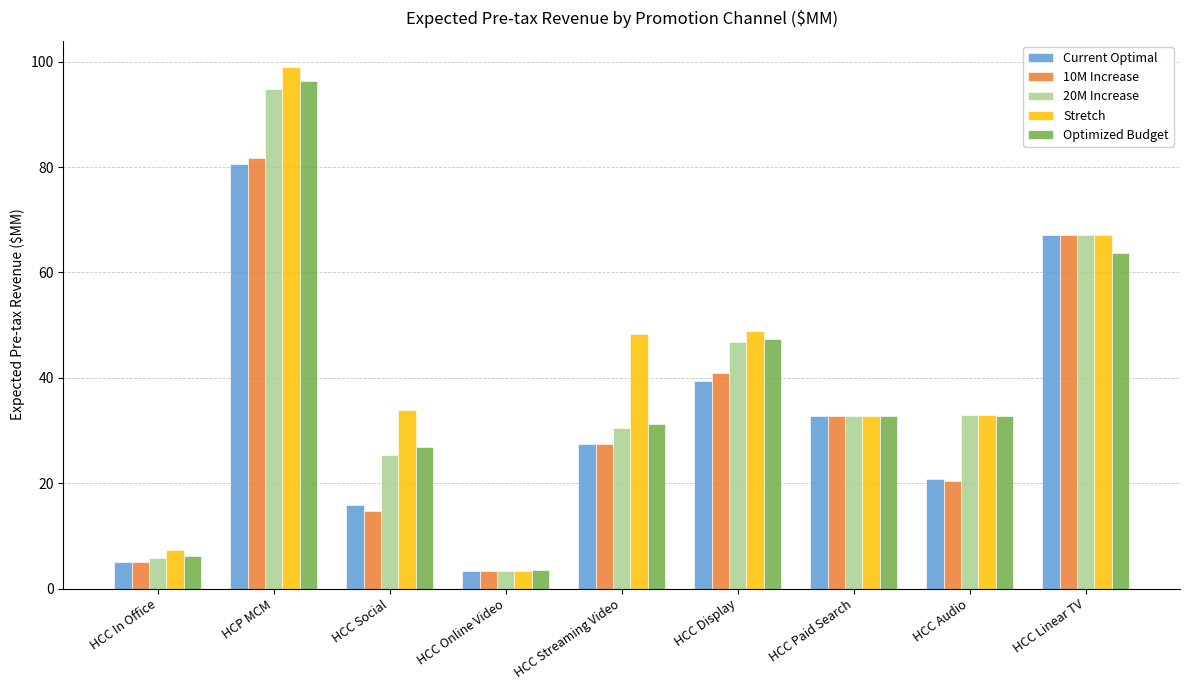

Which series has the widest spread of values?

Stretch